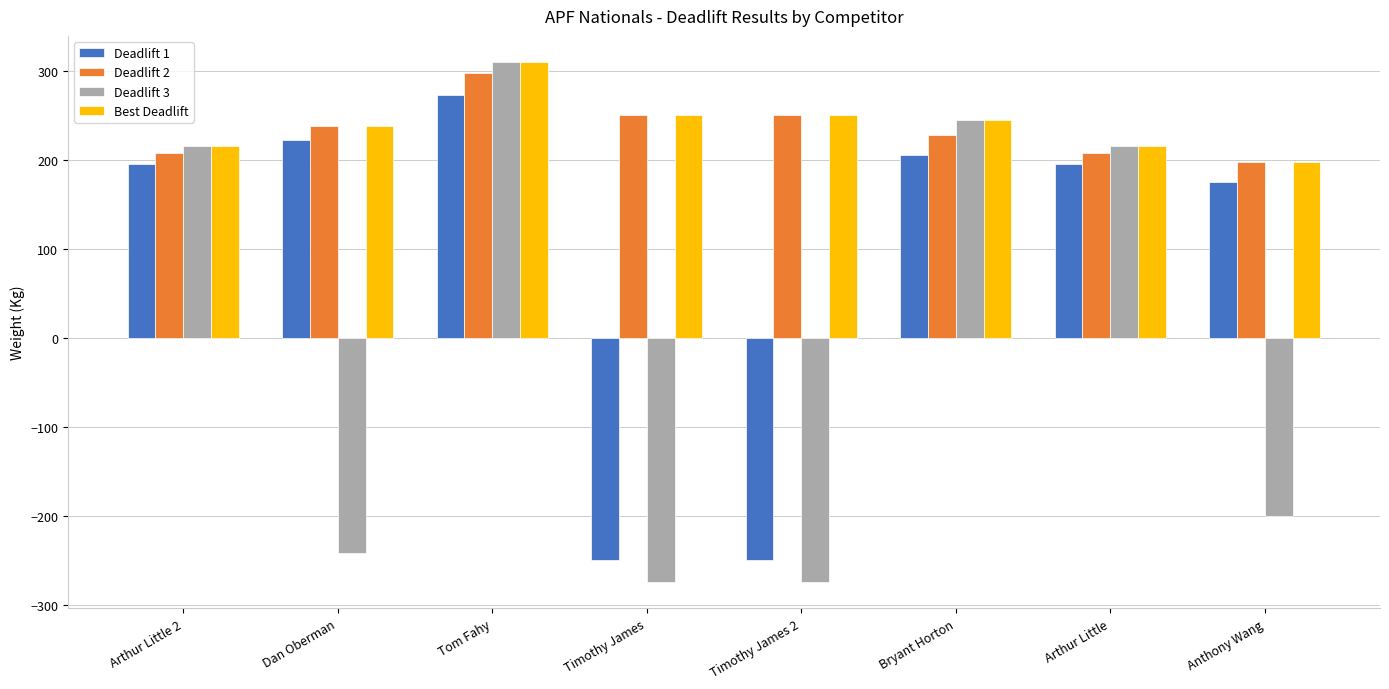

Are the bars horizontal?

No